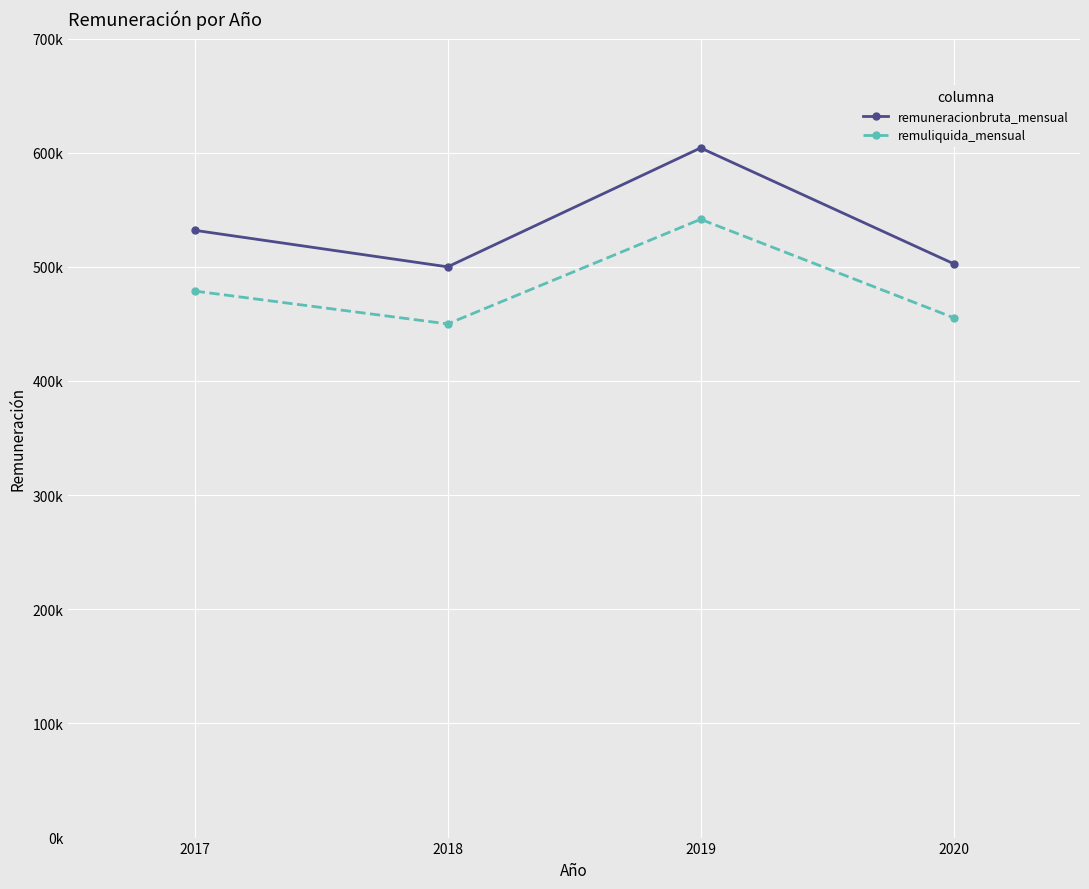

What is the value of the remuneracionbruta_mensual point at the 1st from the left?

532000